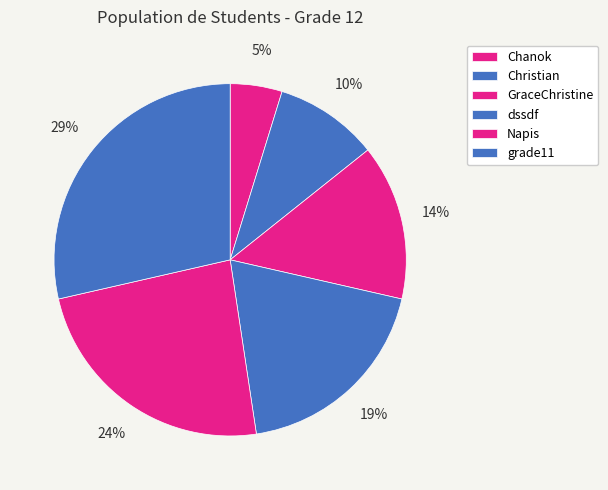

Combined, what portion of the pie is grade11 and Christian?

38.1%